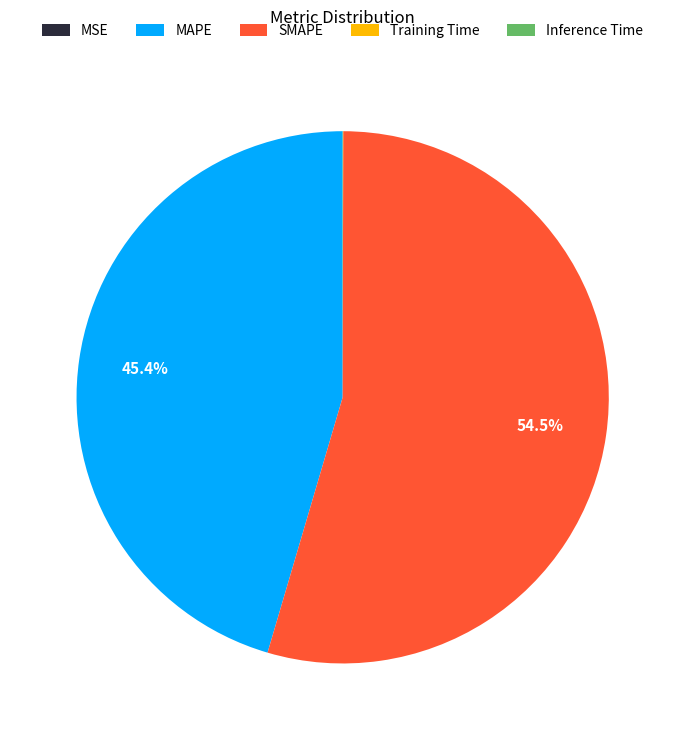

Does any single category account for the majority?

Yes